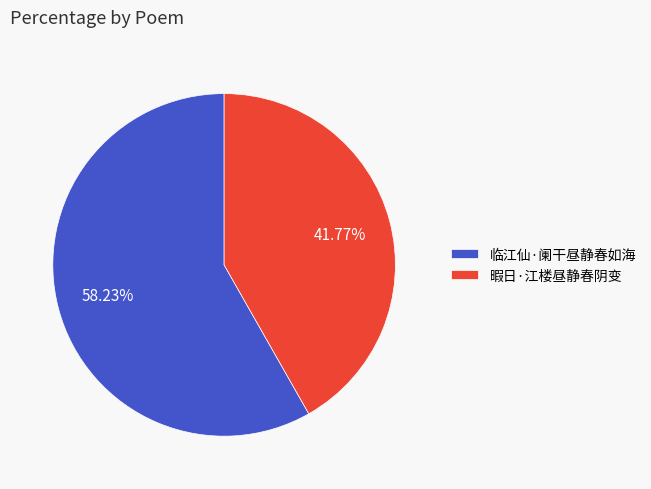

Is it true that 暇日·江楼昼静春阴变 is 42% of the pie?

True